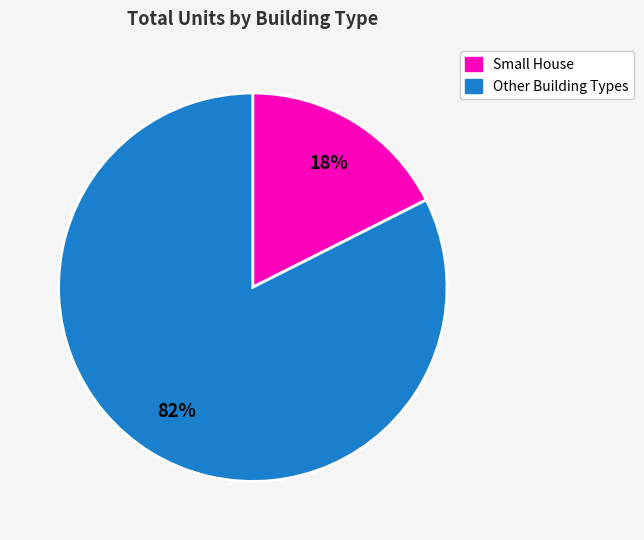

Is there a majority slice in this chart?

Yes